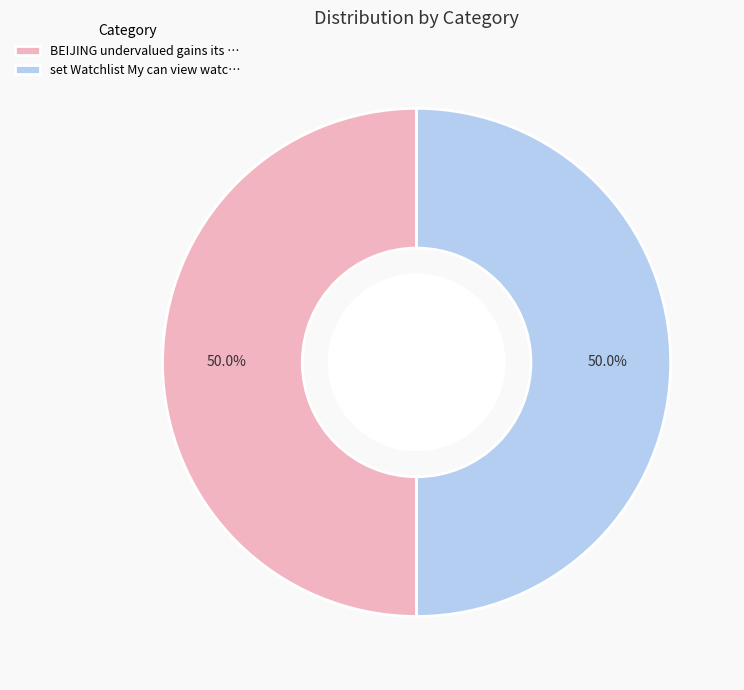

What is the ratio of the value at set Watchlist My can view watc… to the value at BEIJING undervalued gains its …?

1.0